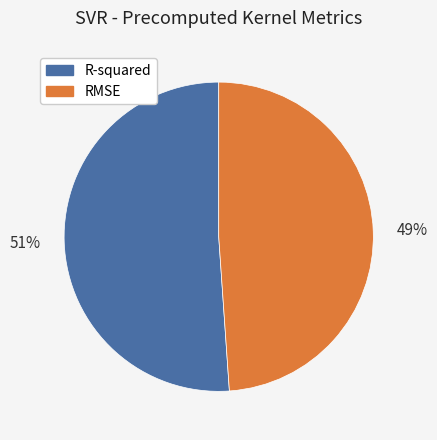

To the nearest percent, what is the average slice percentage?

50%